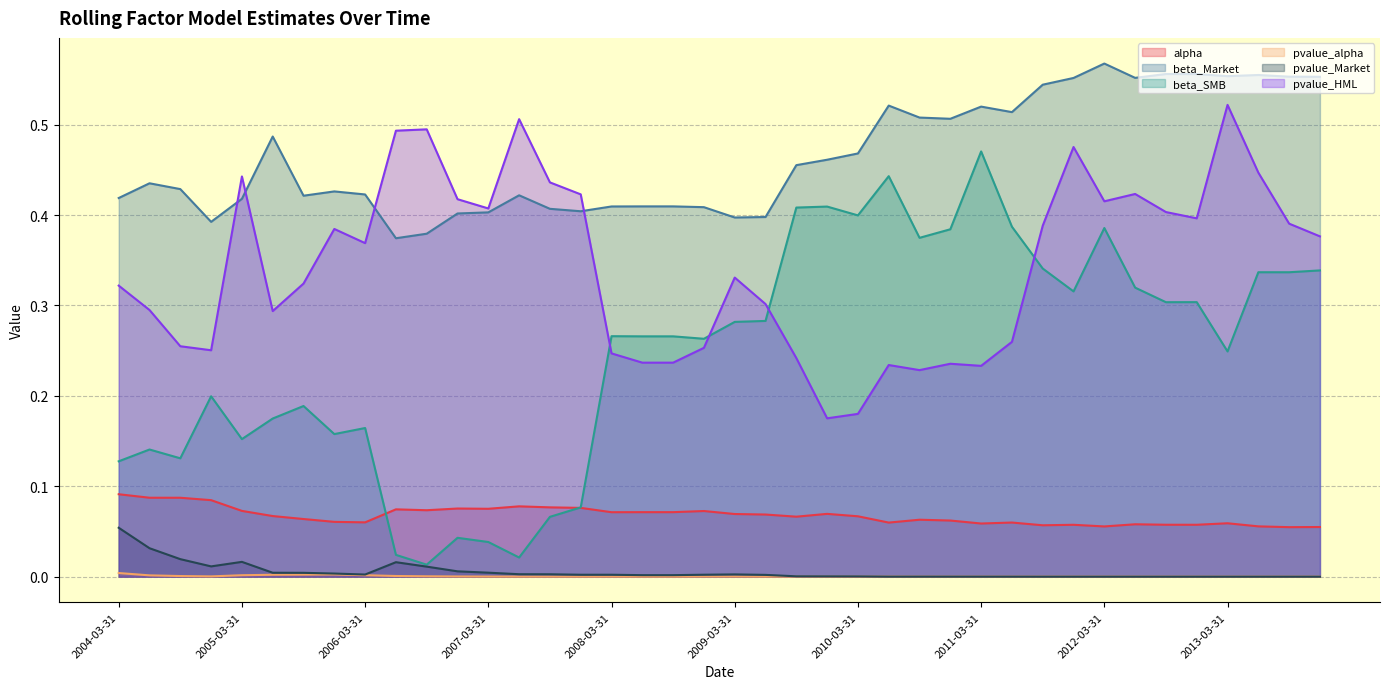

What is the label of the 12th point from the right?

2011-03-31